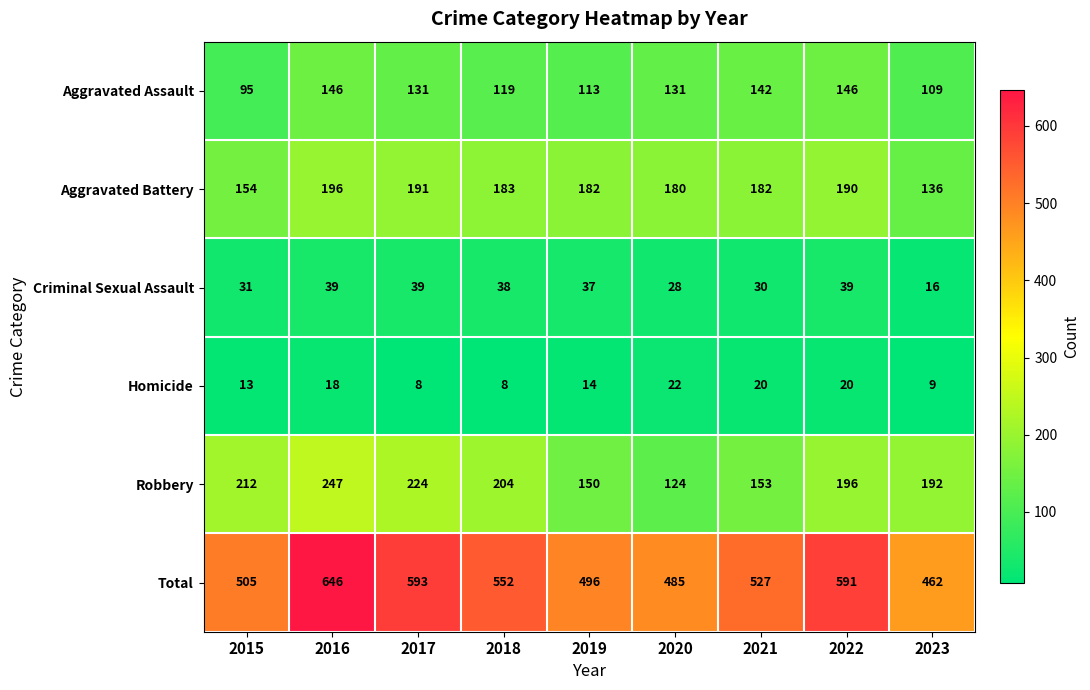

How many categories are shown in the chart?

9